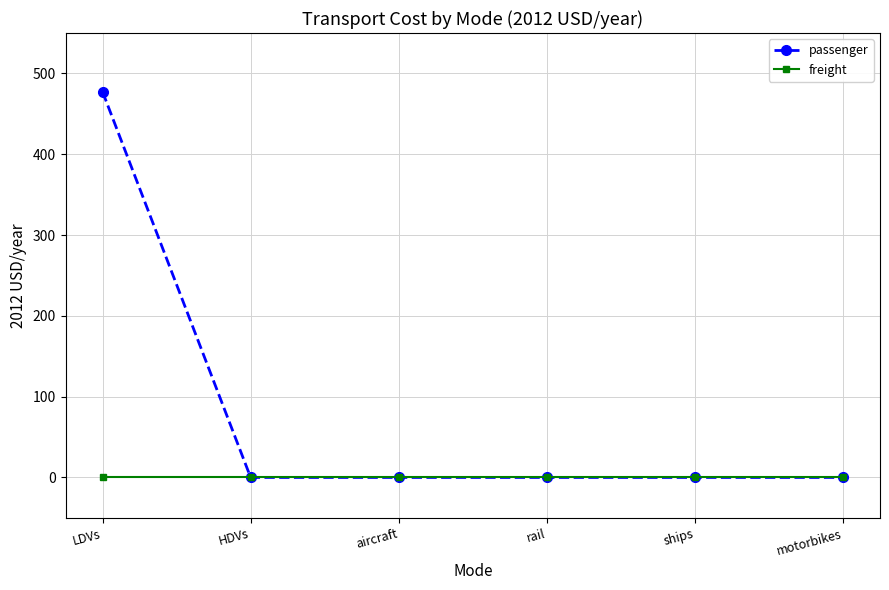

Which series has the widest spread of values?

passenger